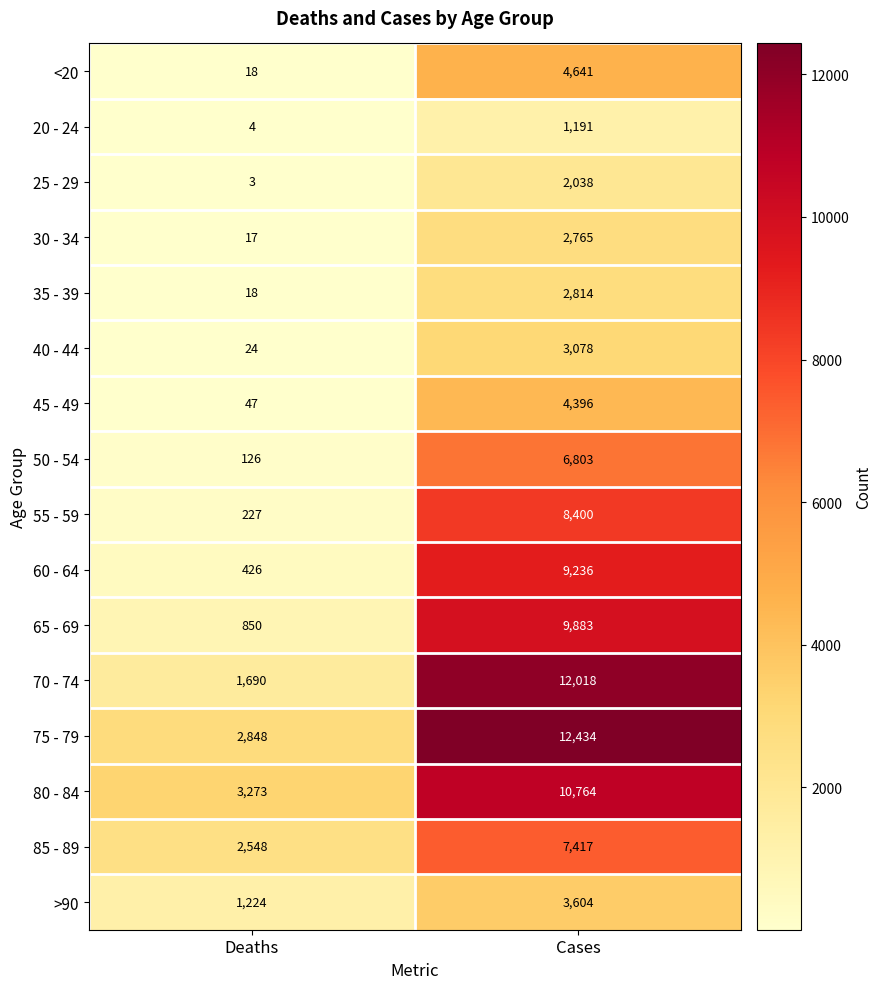

Is it true that 70 - 74 equals 12018 at Cases?

True